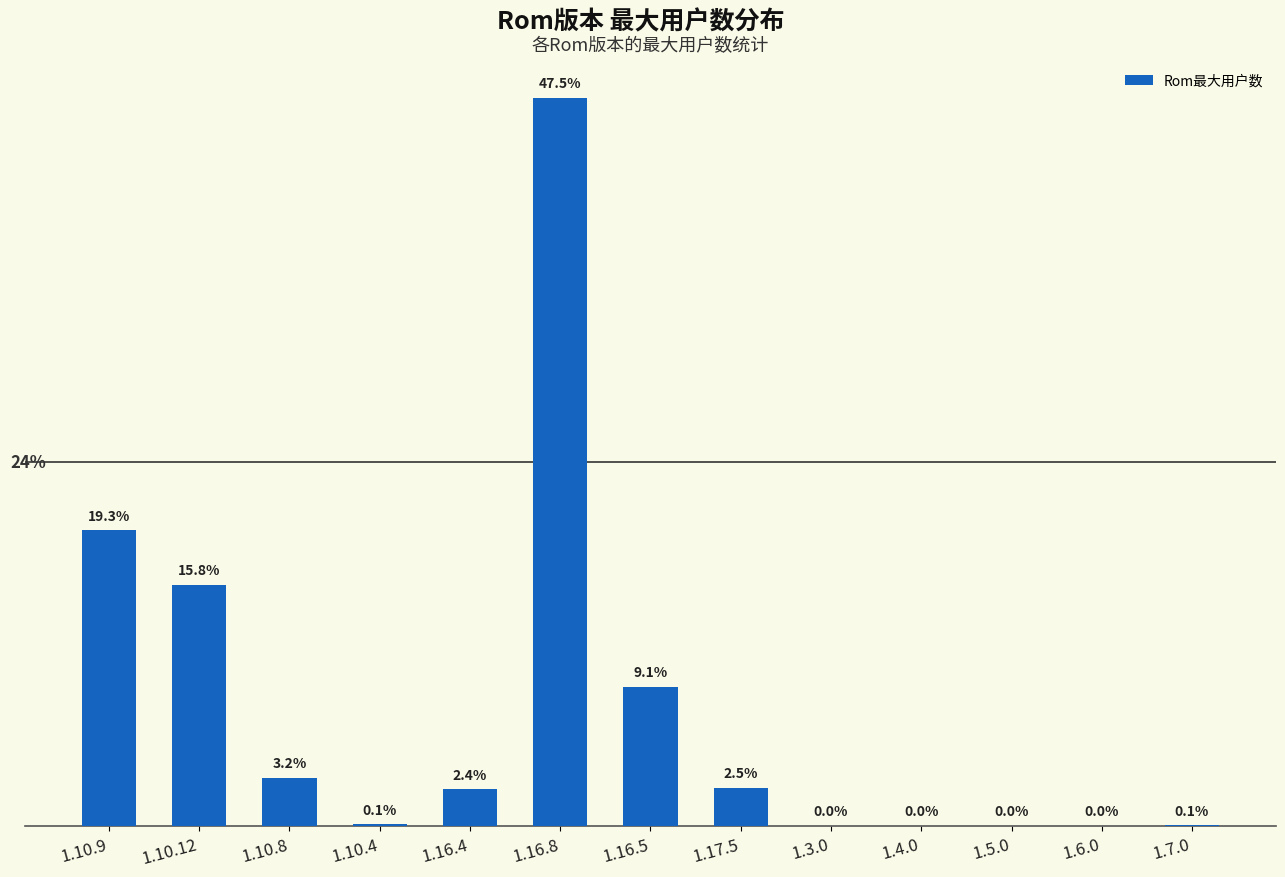

Reading left to right, extract all data points from this chart.

1.10.9=90399	1.10.12=73873	1.10.8=14757	1.10.4=593	1.16.4=11256	1.16.8=222562	1.16.5=42590	1.17.5=11676	1.3.0=55	1.4.0=151	1.5.0=90	1.6.0=163	1.7.0=280